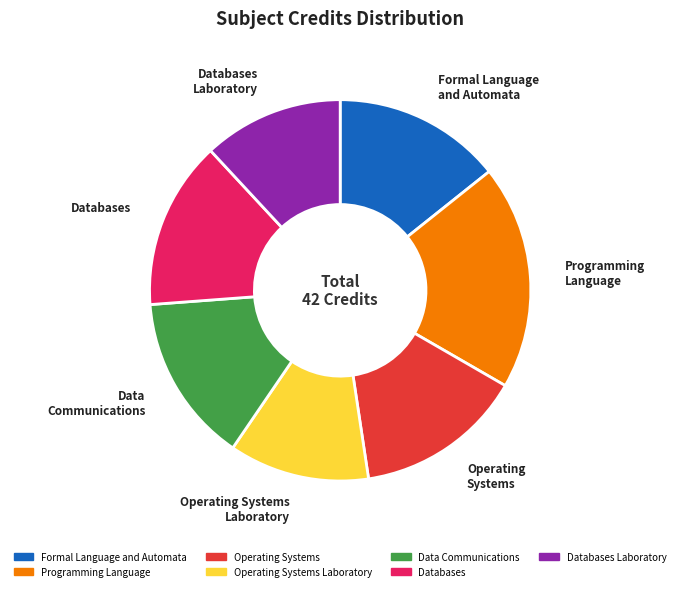

Is there any slice that represents more than half of the pie?

No